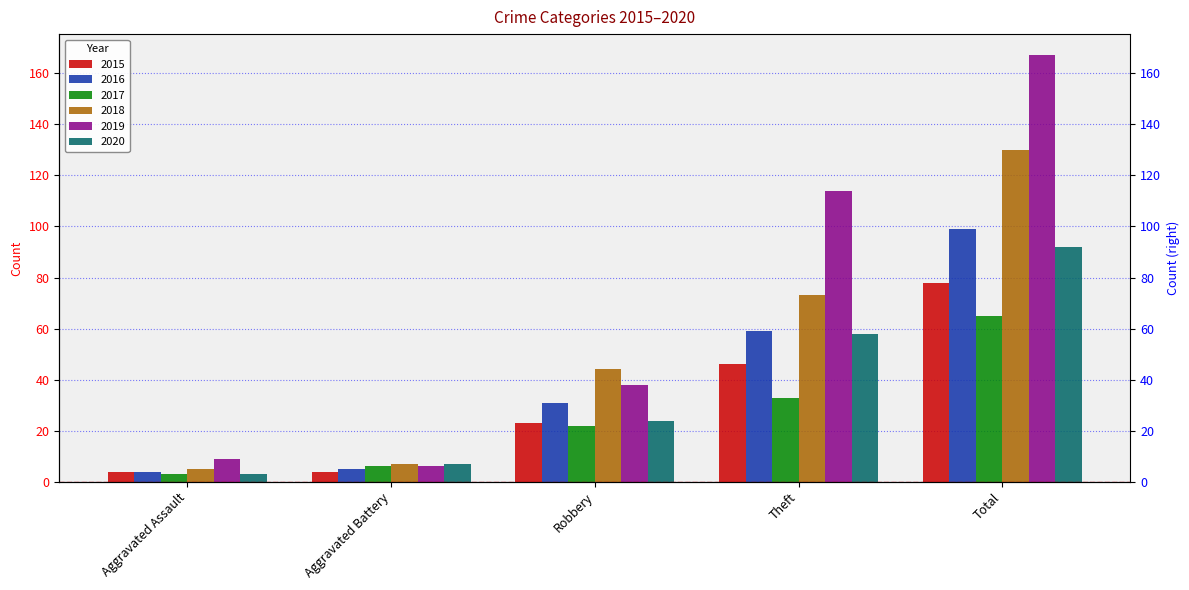

Between Theft and Total, which series saw the biggest shift?

2018